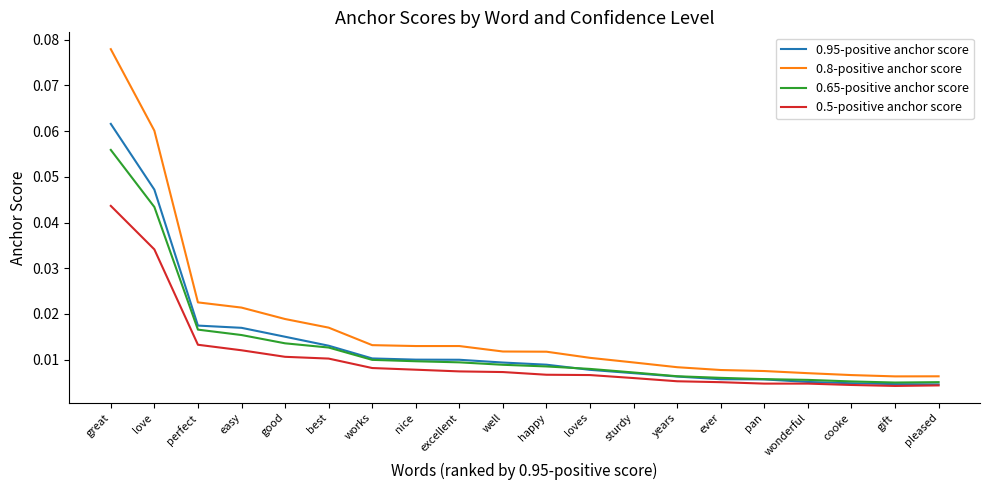

Between great and well, which series saw the biggest shift?

0.8-positive anchor score